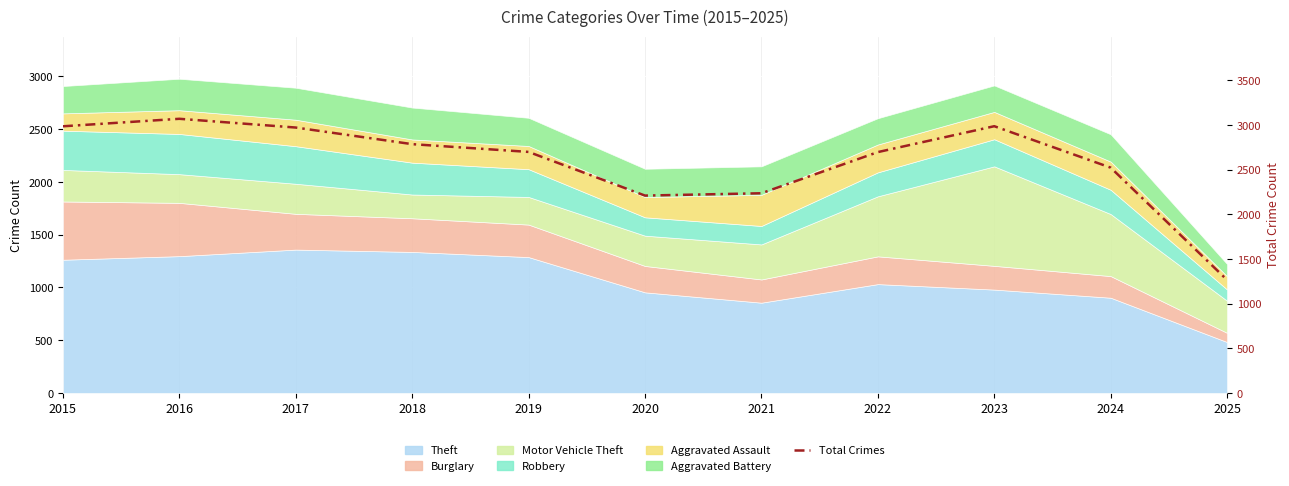

What is the value of the 7th point from the left?

2237